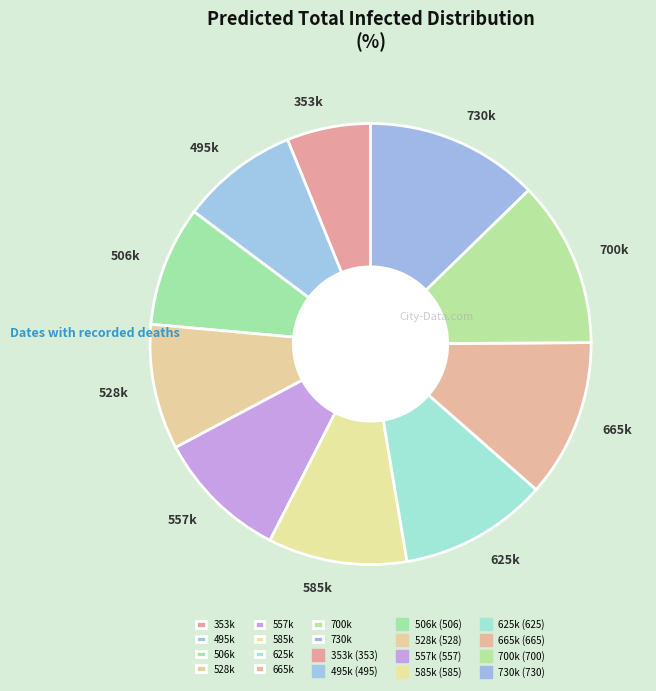

What is the largest slice in the pie chart?

730k